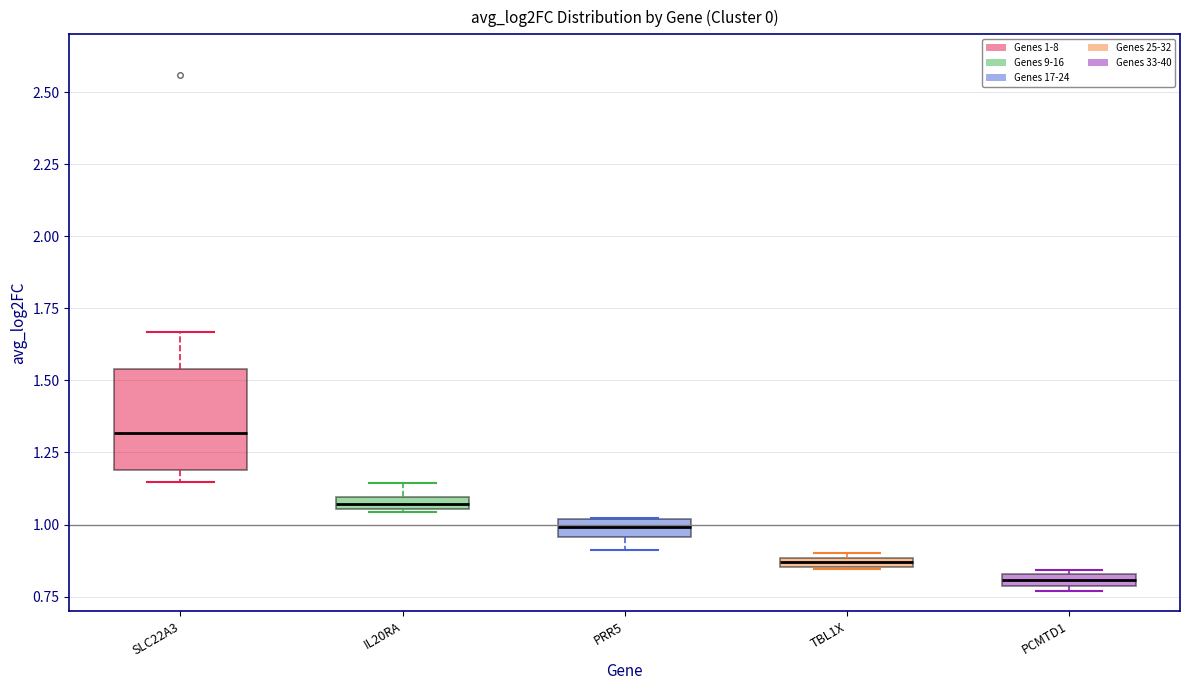

Where is the lower edge of the box for SLC22A3 on the y-axis? The values are not printed on the chart, so give them approximately, as read against the axis.

1.20